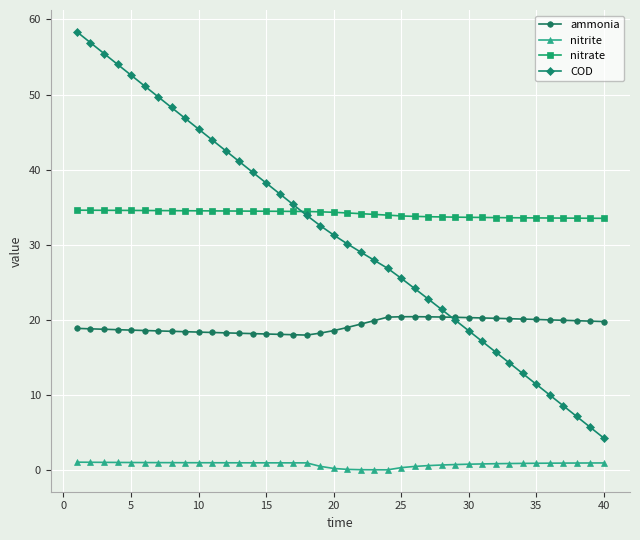

Count the number of categories in the chart.

40